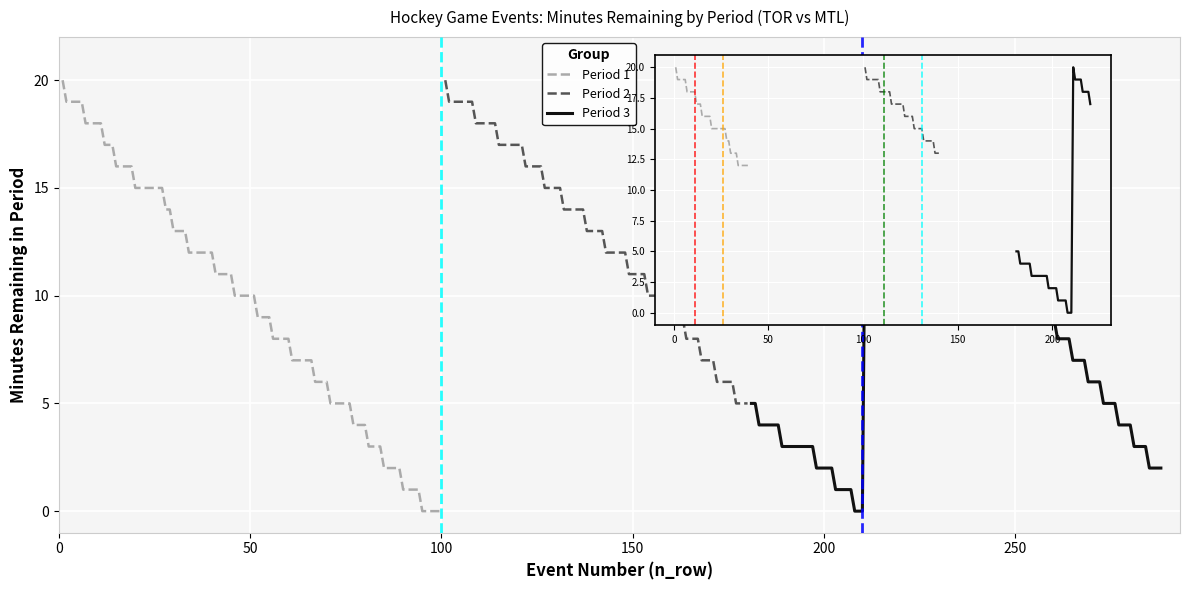

How many lines are shown in the chart?

3